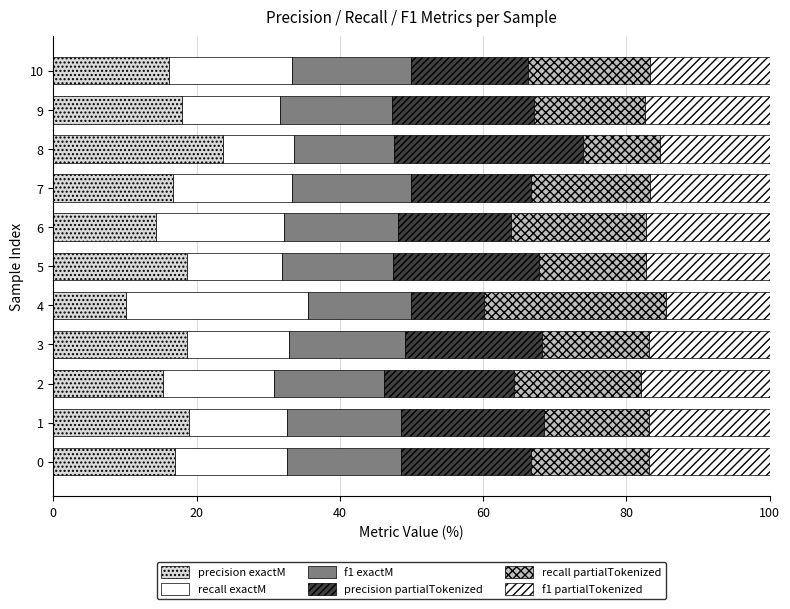

How many distinct data groups are displayed?

6